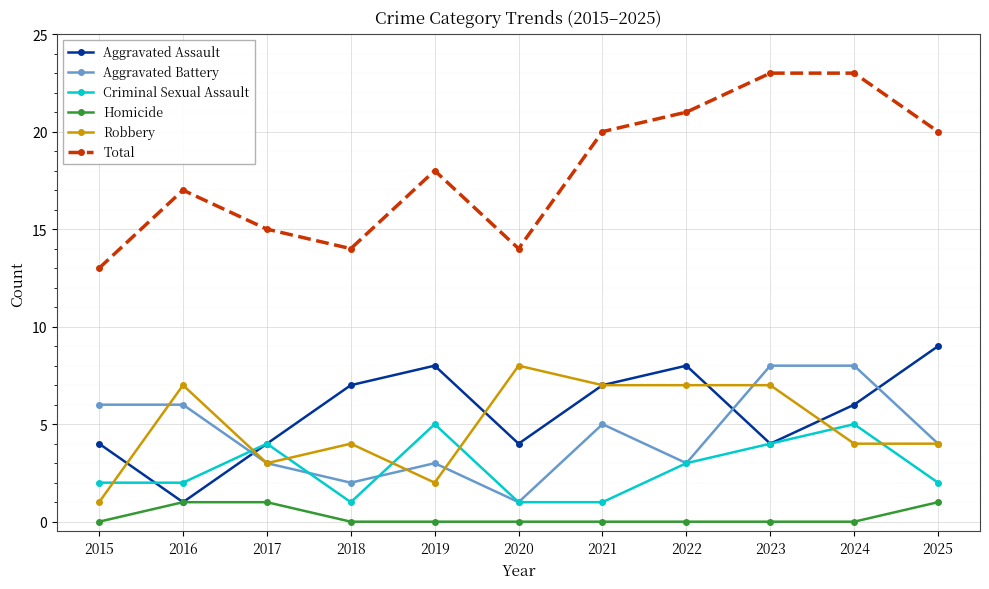

What is the difference between the Criminal Sexual Assault values at 2022 and 2024?

2